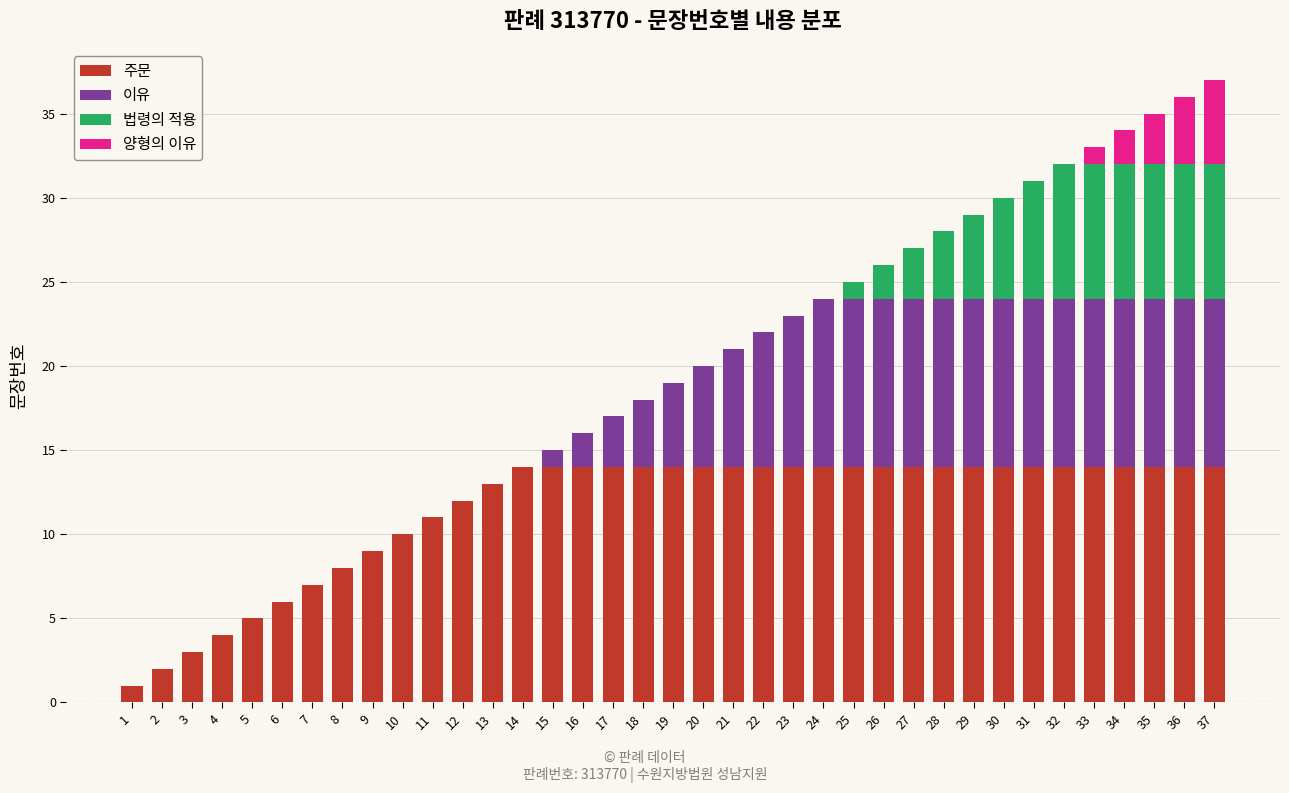

How many categories are shown in the chart?

37